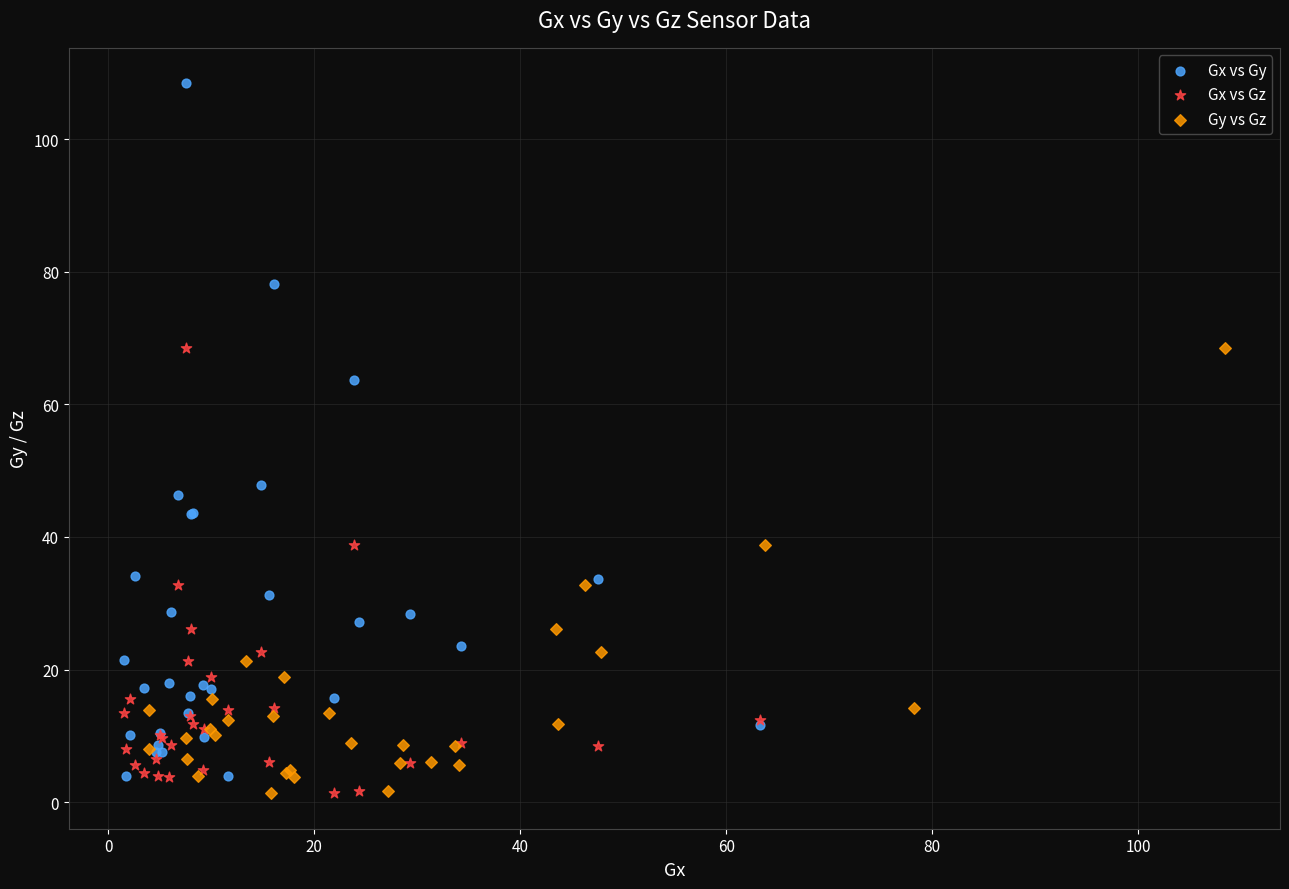

Which series has the widest spread of Y values?

Gx vs Gy